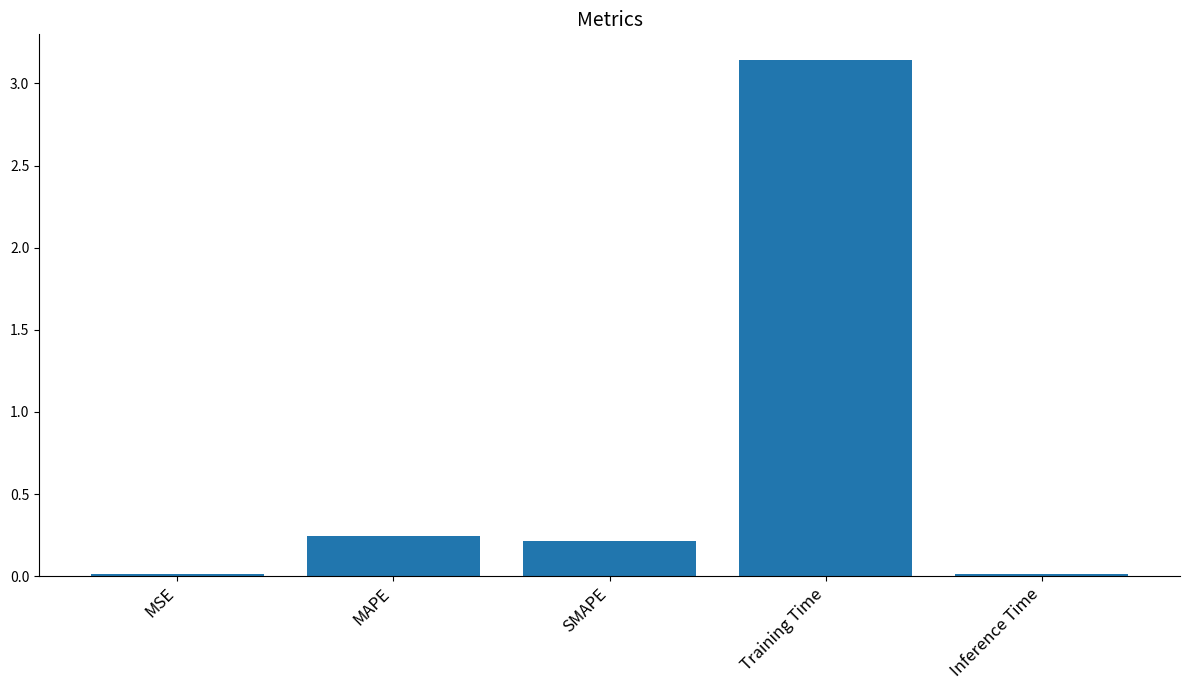

What is the average value?

0.7